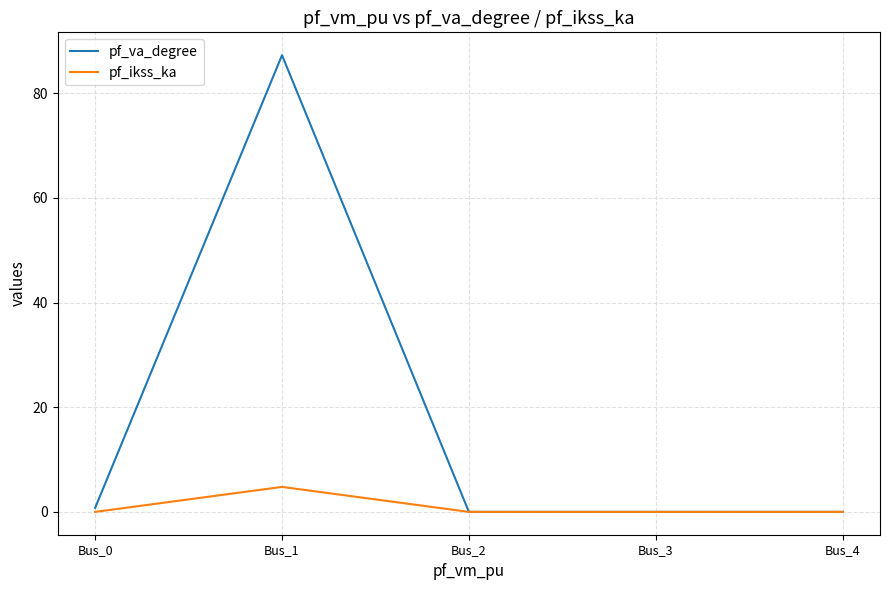

What is the highest value of the pf_ikss_ka series?

4.8